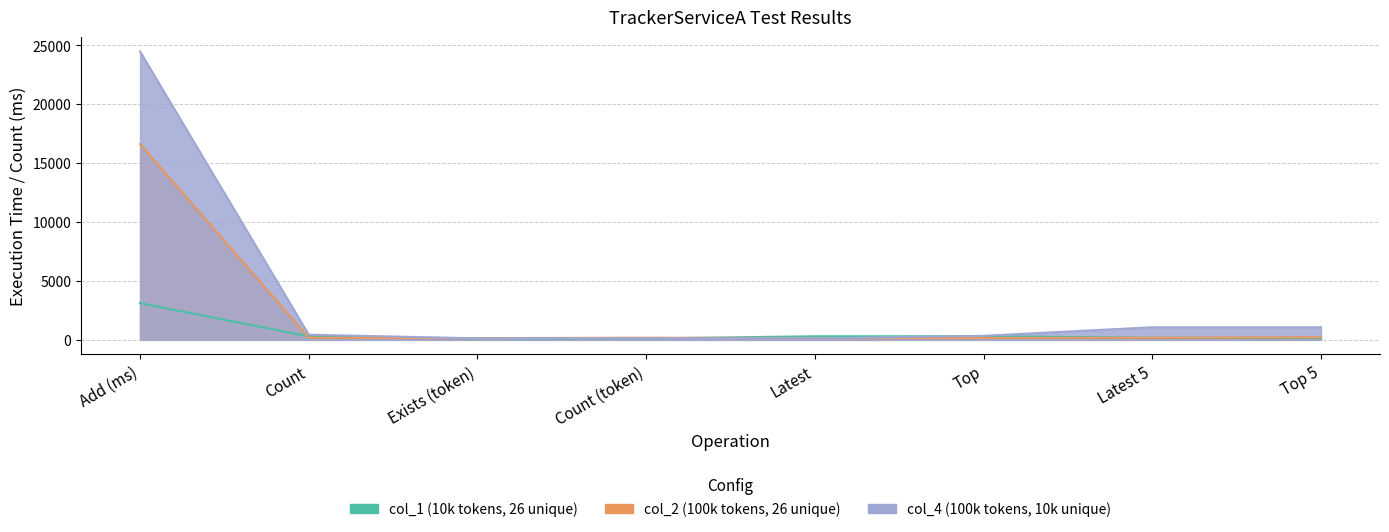

At which label does col_4 (100k tokens, 10k unique) reach its peak?

Add (ms)